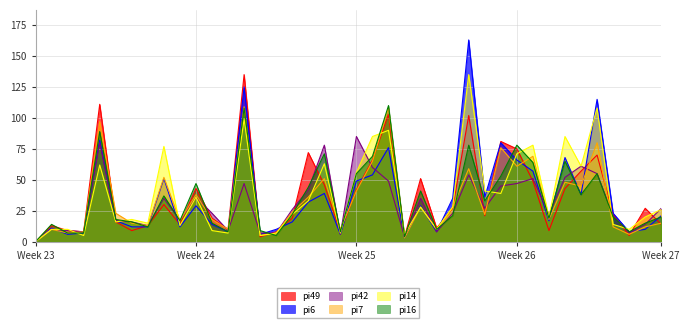

The pi42 series shows 26 at i16. True or false?

True